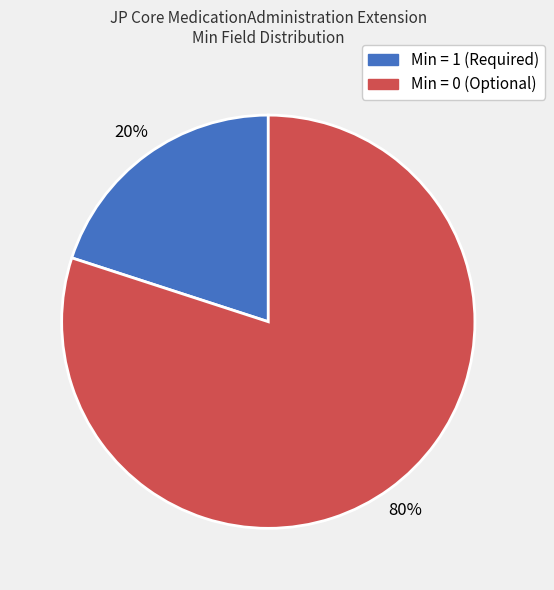

To the nearest percent, what is the average slice percentage?

50%